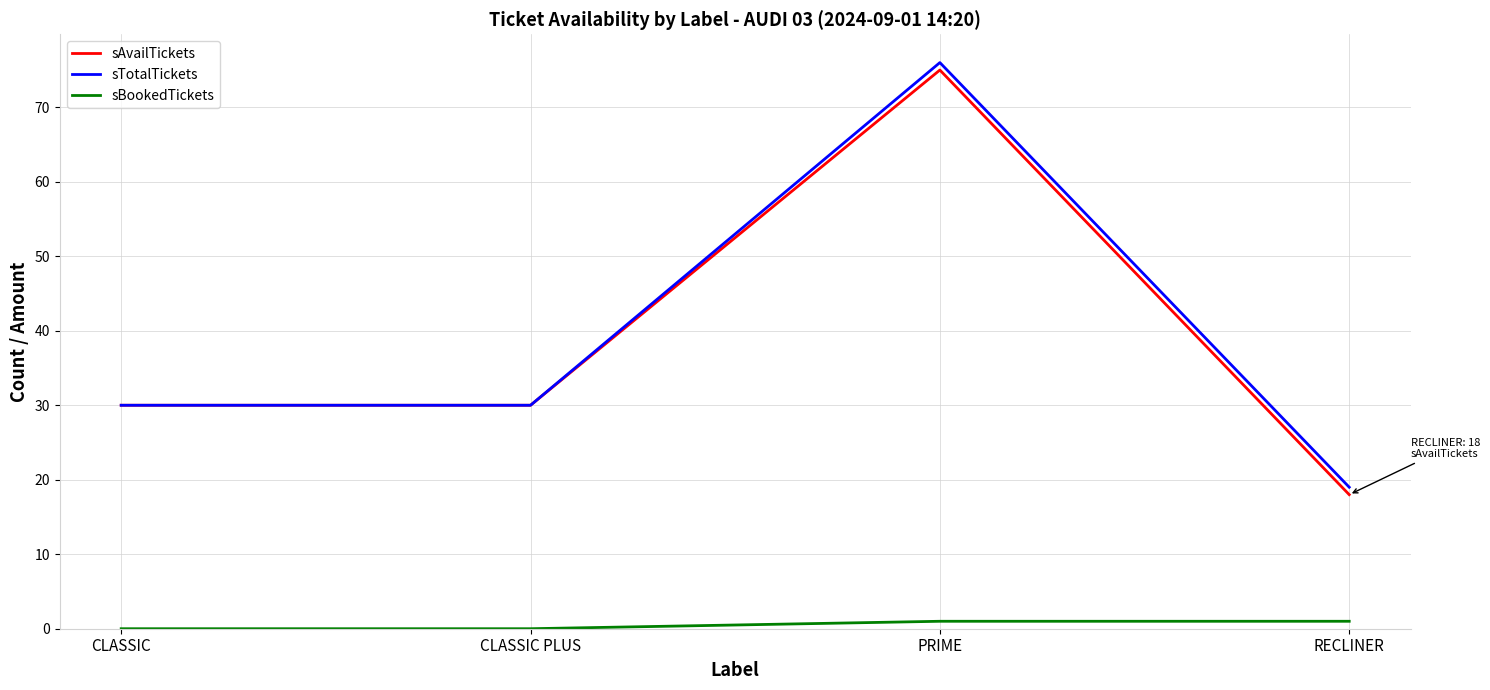

True or false: sAvailTickets and sBookedTickets cross at least once.

False